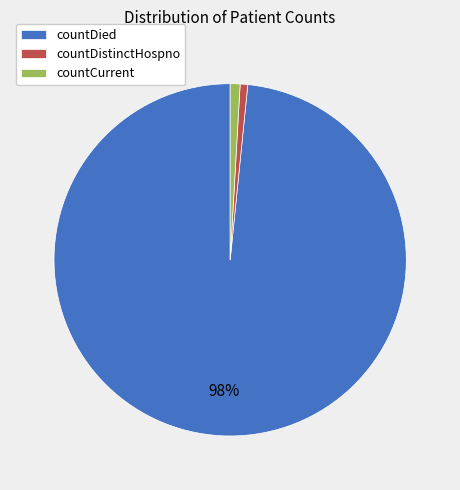

What is the largest slice in the pie chart?

countDied